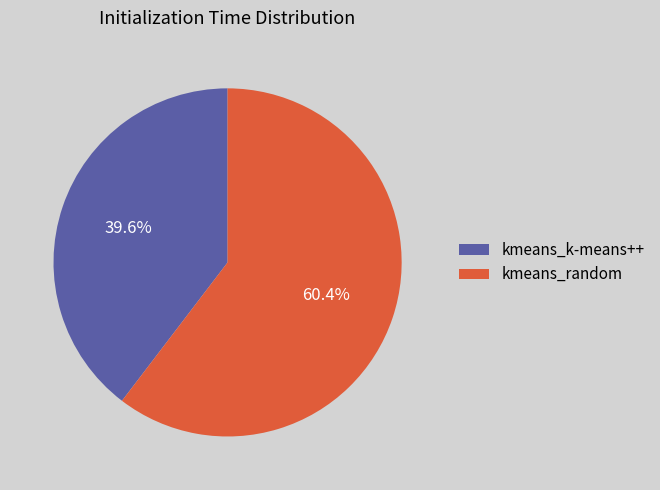

To the nearest percent, what is the average slice percentage?

50%